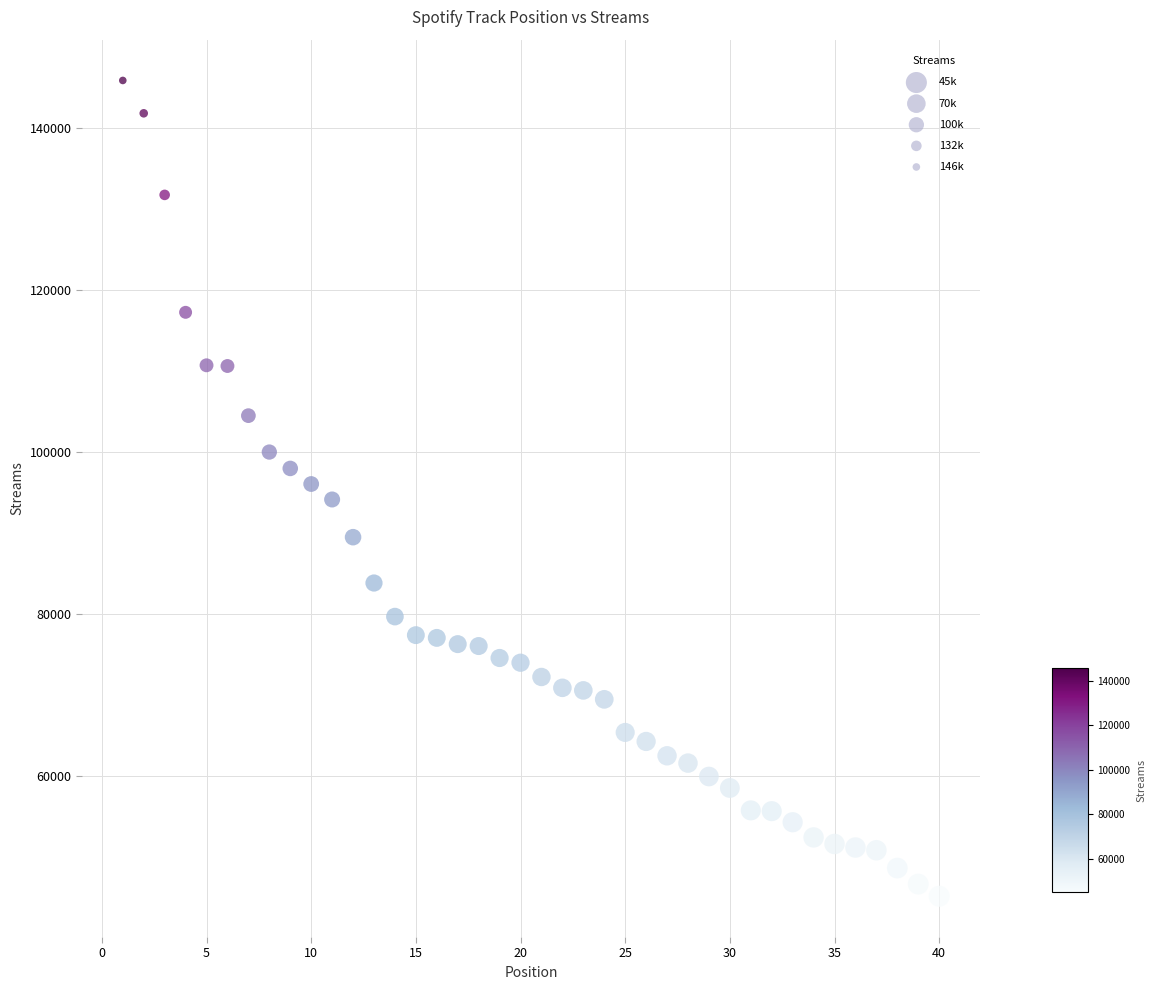

What is the range of X values (max minus min)?

39